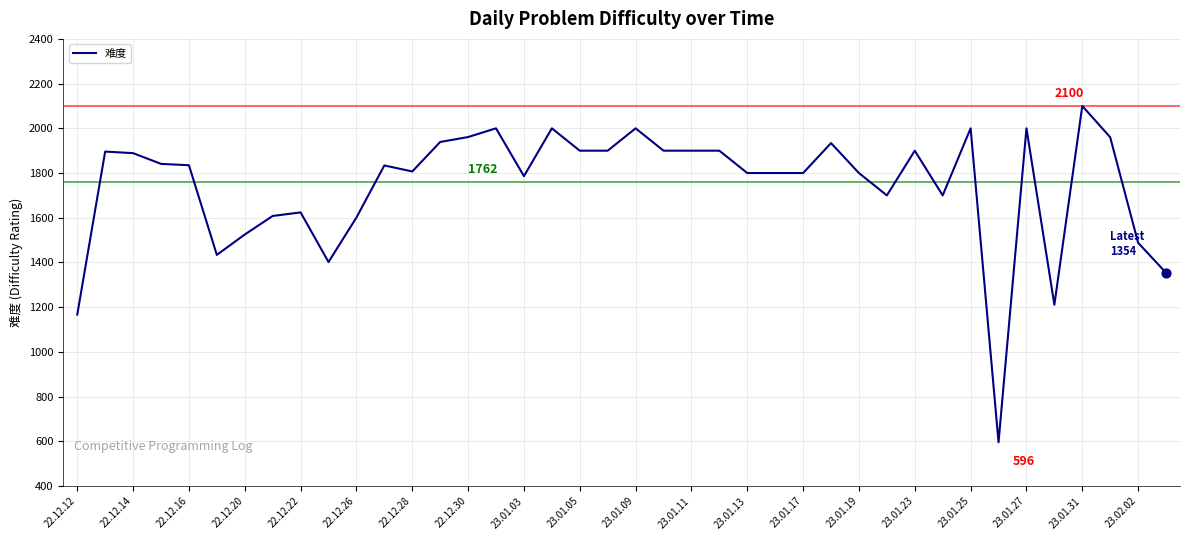

What is the difference between the maximum and minimum values?

1504